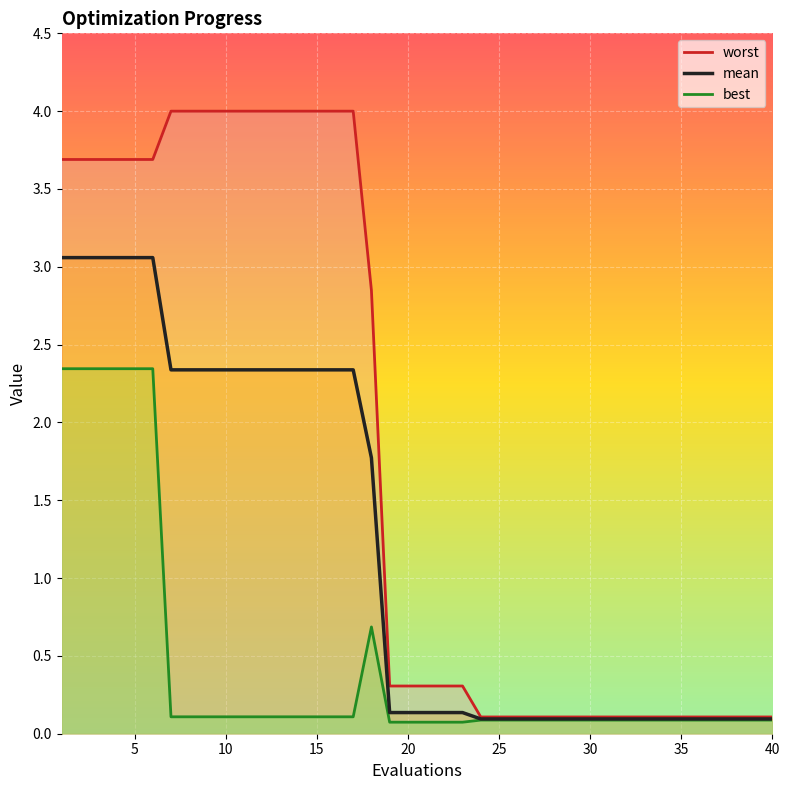

What is the difference between the maximum and minimum values in the mean series?

3.0